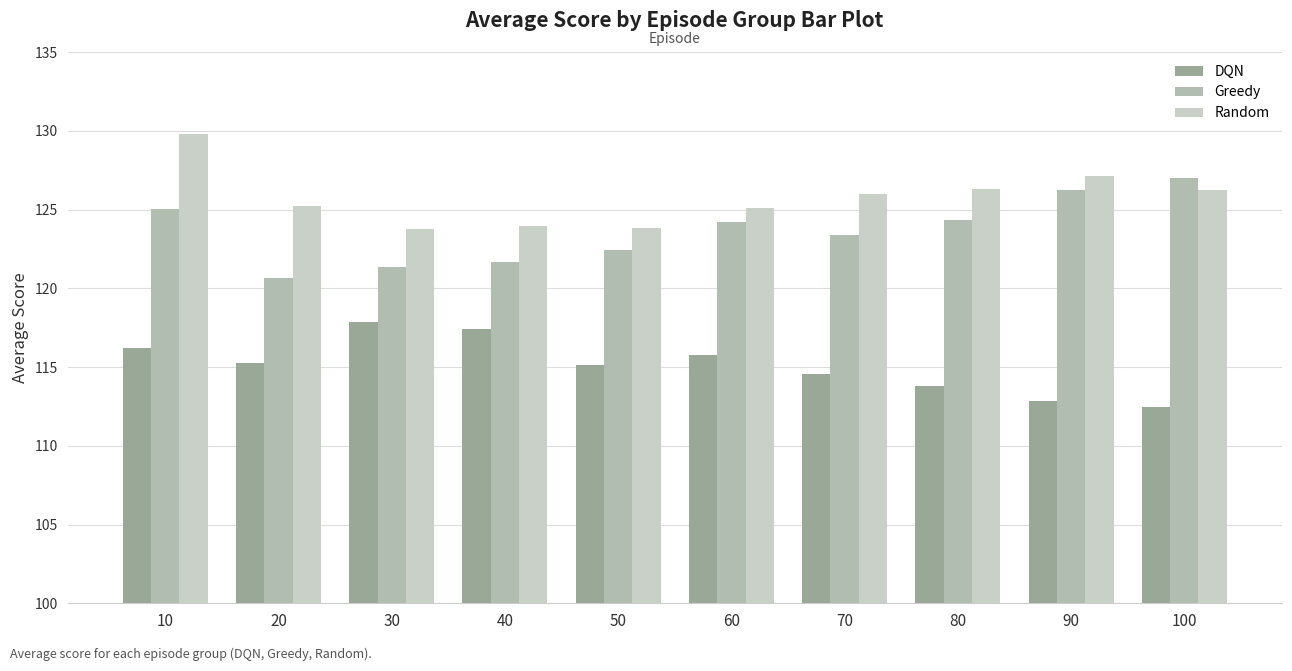

What is the difference between the second highest and second lowest values in the Greedy series?

4.9